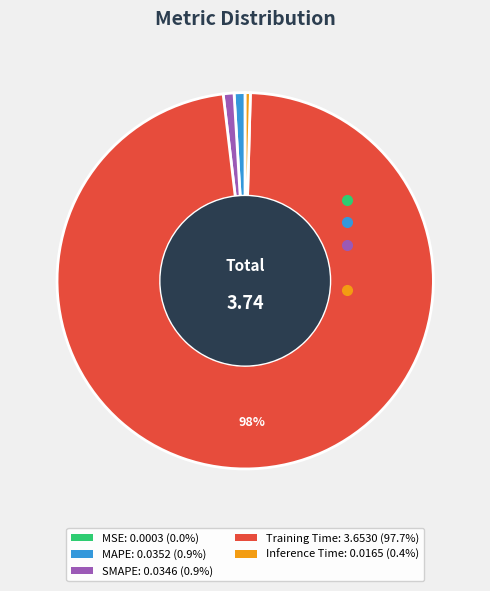

To the nearest percent, what is the difference between the Training Time: 3.6530 (97.7%) and MAPE: 0.0352 (0.9%) slice percentages?

97%